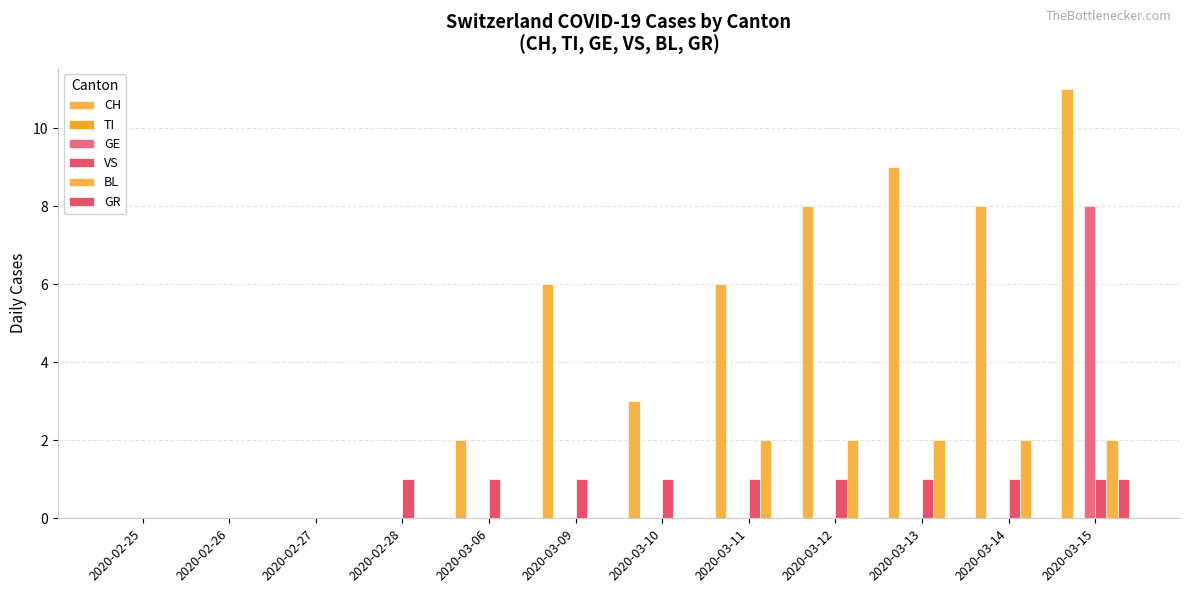

What is the highest value of the VS series?

1